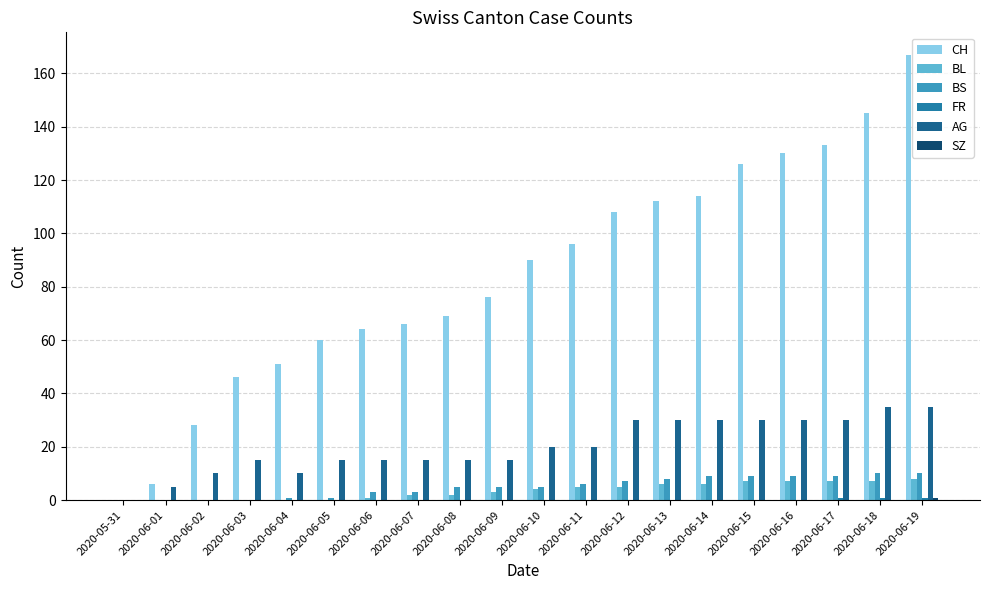

What is the sum of all CH values?

1687